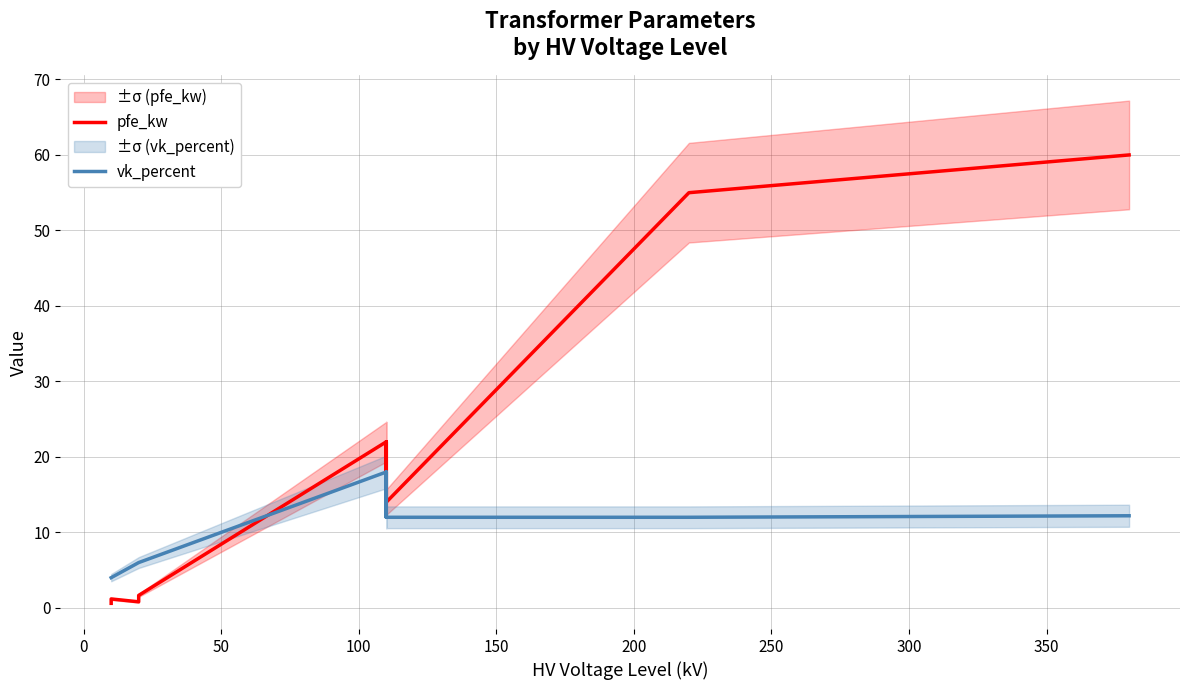

How many intersections are there between pfe_kw and vk_percent?

1